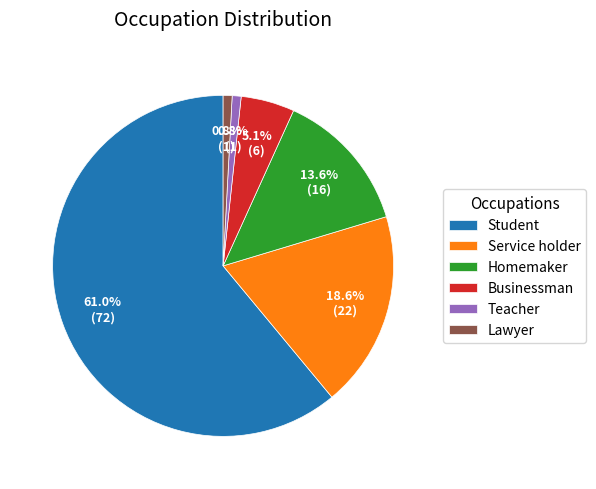

Which category has the biggest portion of the pie?

Student